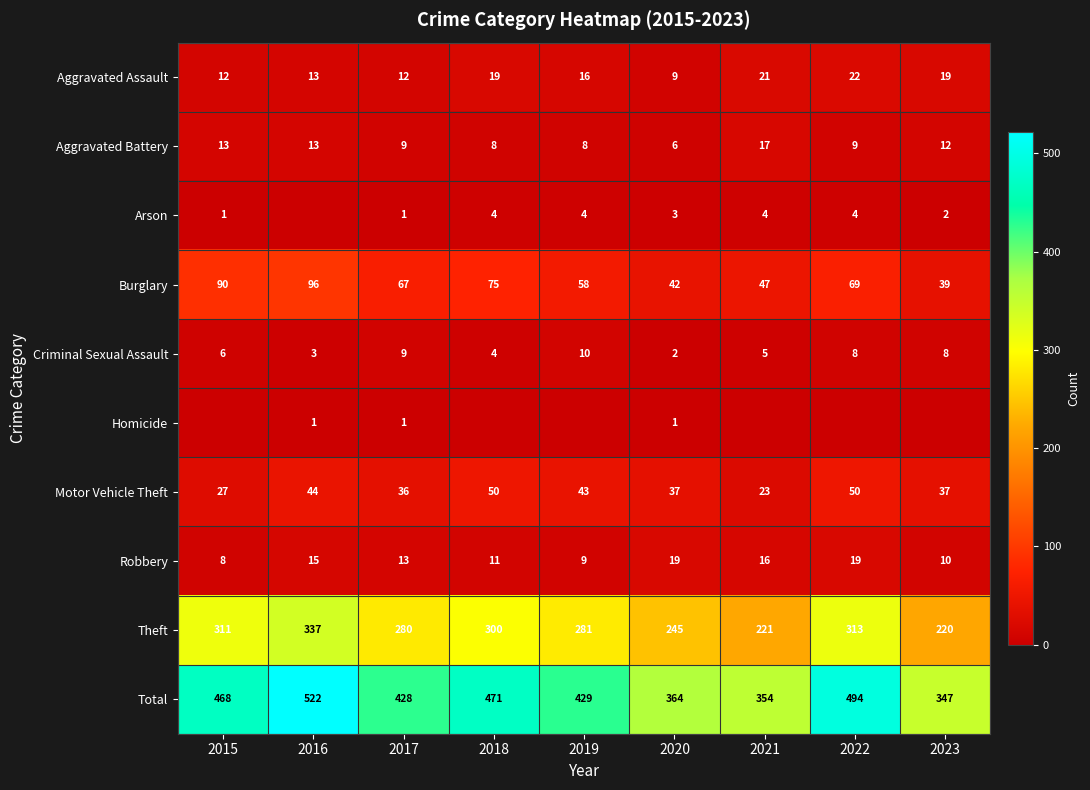

What is the spread (max minus min) of values at 2020?

363